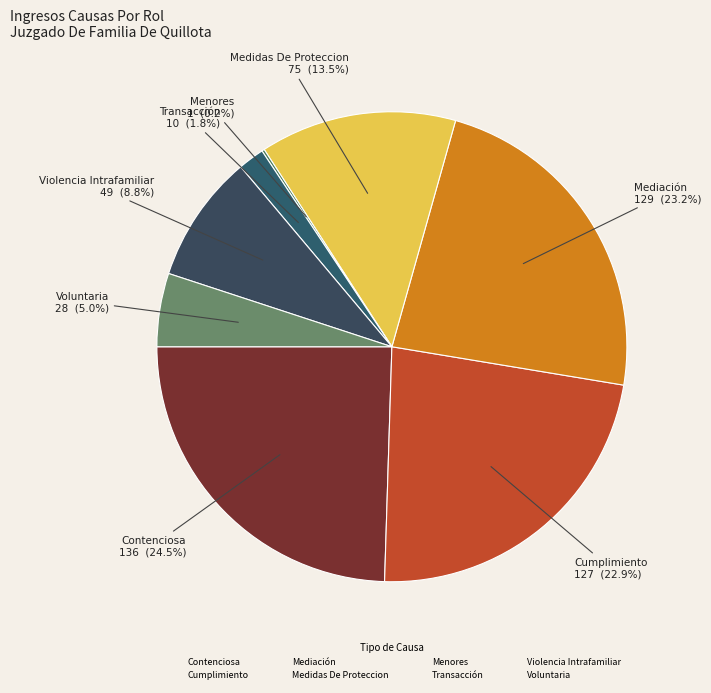

Which category has the biggest portion of the pie?

Contenciosa